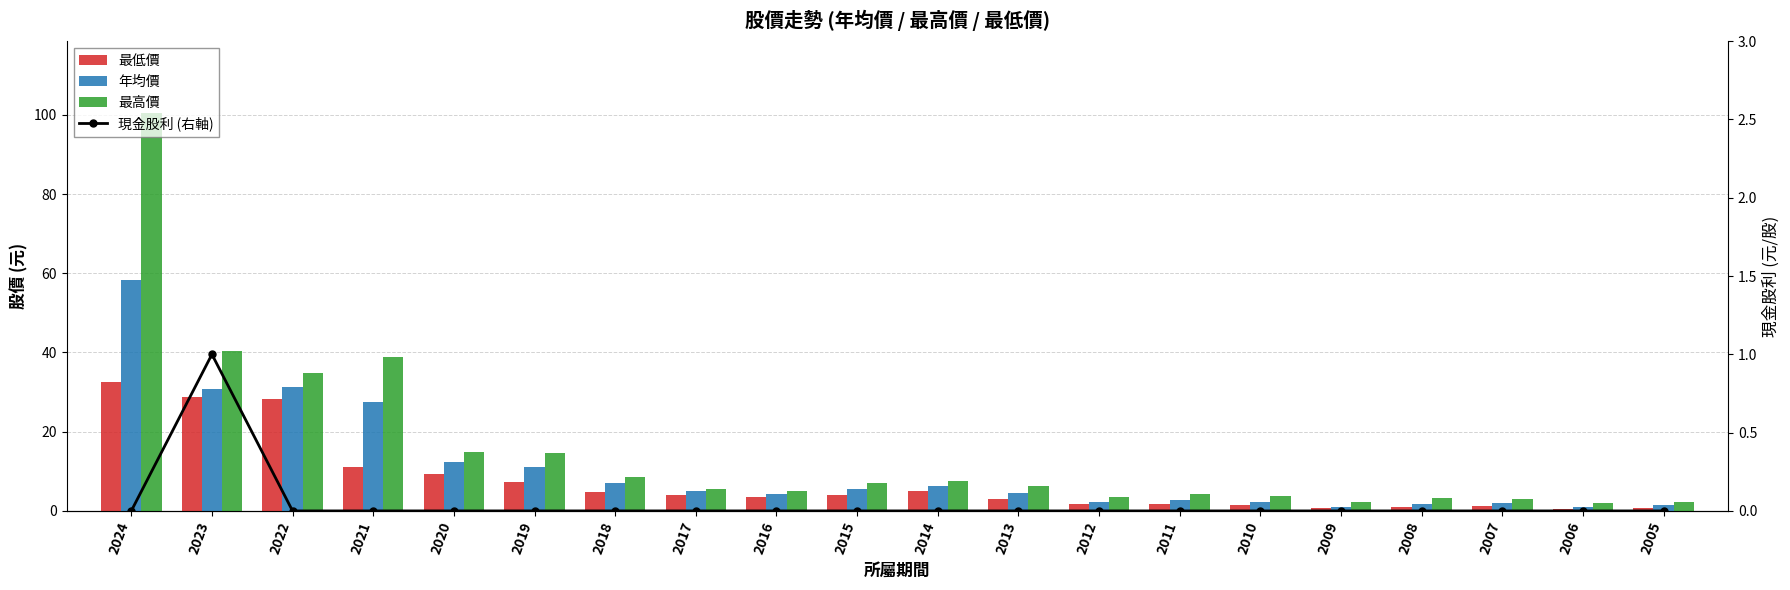

Reading left to right, list all the values displayed in this chart.

最低價: 2024=32.6	2023=28.8	2022=28.2	2021=11.1	2020=9.2	2019=7.2	2018=4.8	2017=4.0	2016=3.4	2015=4.0	2014=5.0	2013=3.0	2012=1.7	2011=1.7	2010=1.4	2009=0.7	2008=0.9	2007=1.2	2006=0.4	2005=0.8
年均價: 2024=58.2	2023=30.9	2022=31.3	2021=27.5	2020=12.4	2019=11.2	2018=7.0	2017=5.0	2016=4.2	2015=5.5	2014=6.2	2013=4.6	2012=2.4	2011=2.7	2010=2.2	2009=1.1	2008=1.7	2007=1.9	2006=1.0	2005=1.5
最高價: 2024=100.5	2023=40.5	2022=34.7	2021=38.8	2020=14.9	2019=14.5	2018=8.6	2017=5.5	2016=5.0	2015=7.0	2014=7.7	2013=6.2	2012=3.5	2011=4.3	2010=3.6	2009=2.1	2008=3.3	2007=2.9	2006=1.9	2005=2.2
現金股利 (右軸): 2024=0.0	2023=1.0	2022=0.0	2021=0.0	2020=0.0	2019=0.0	2018=0.0	2017=0.0	2016=0.0	2015=0.0	2014=0.0	2013=0.0	2012=0.0	2011=0.0	2010=0.0	2009=0.0	2008=0.0	2007=0.0	2006=0.0	2005=0.0